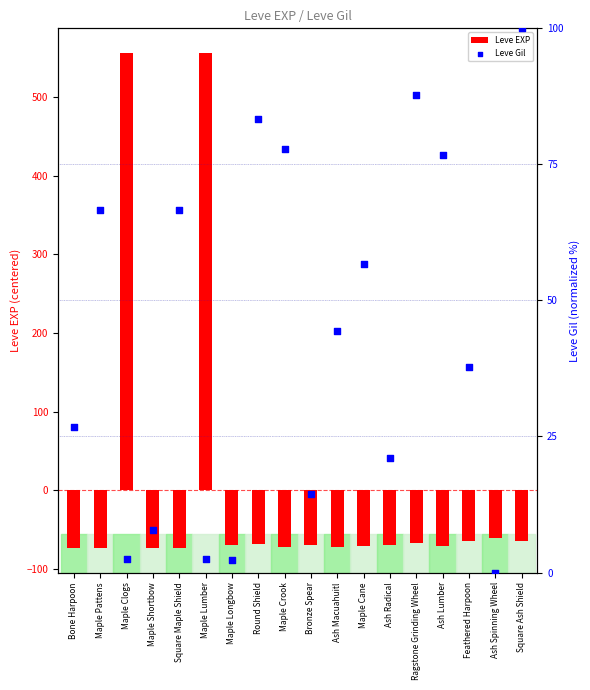

At which category is the sum across all series the highest?

Maple Lumber